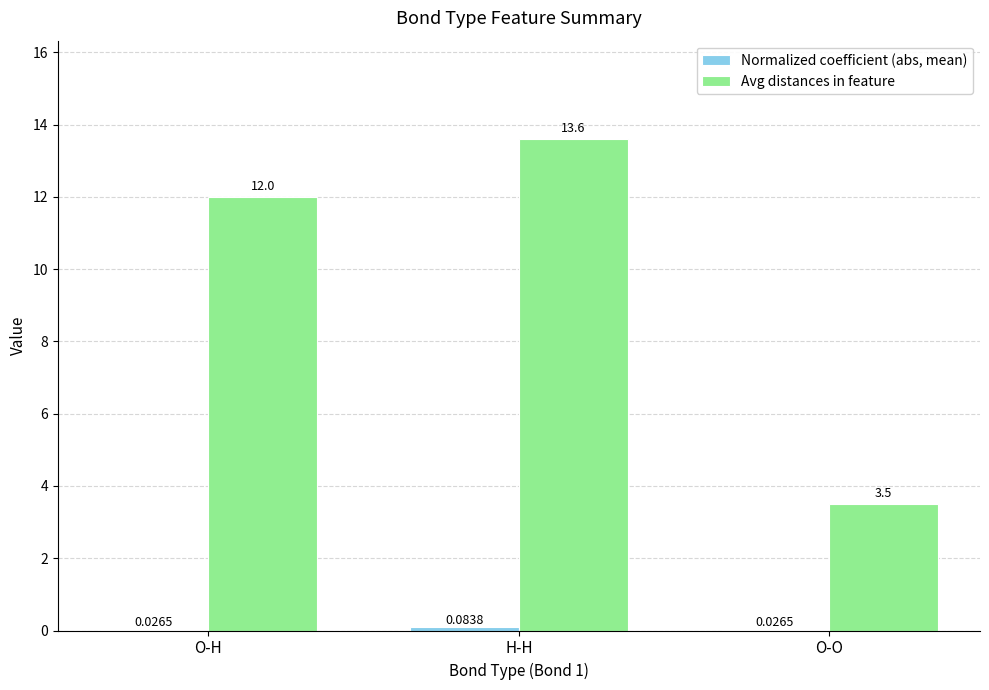

At which category does the chart reach its peak across all series?

H-H